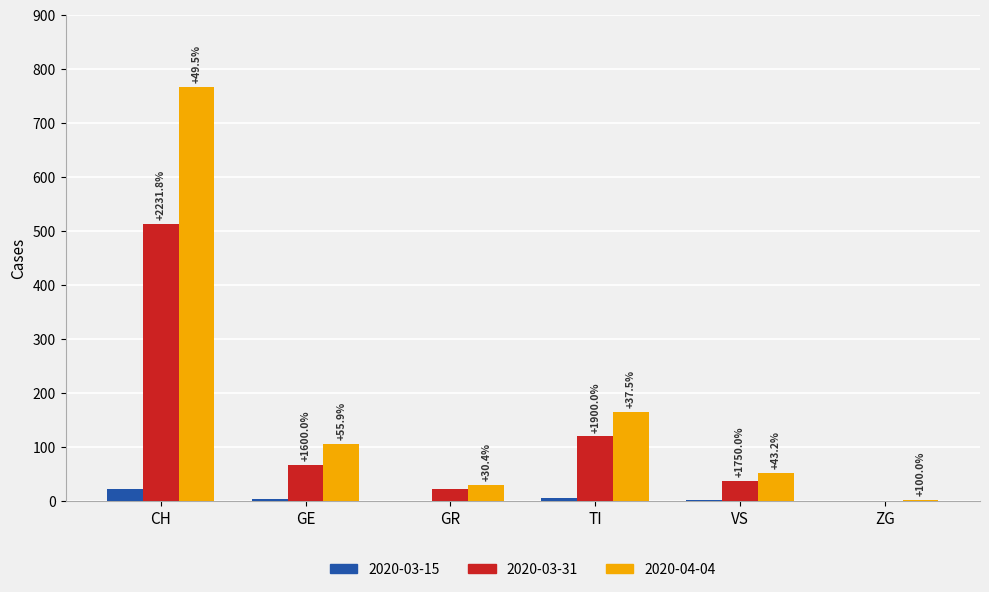

What is the label of the 5th bar from the right?

GE